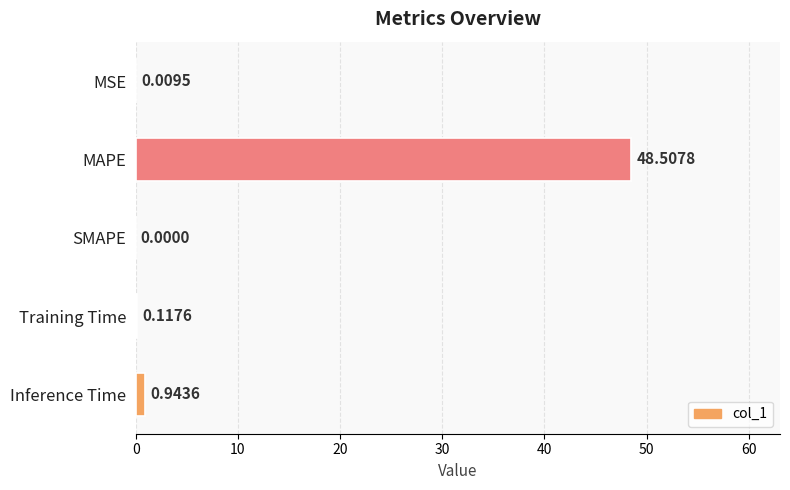

Which category has the highest value across all series?

MAPE